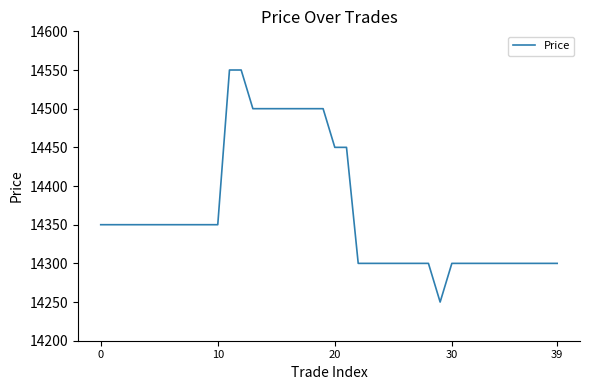

What is the maximum value shown in the chart?

14550